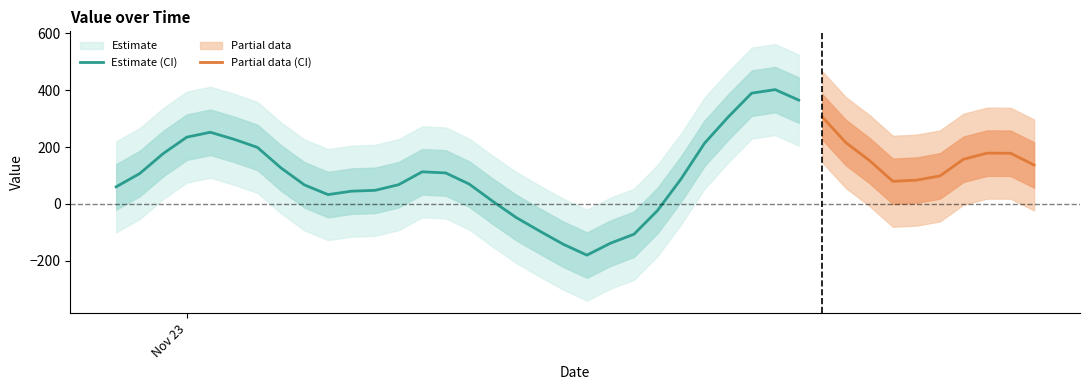

At which category does the chart reach its peak across all series?

28